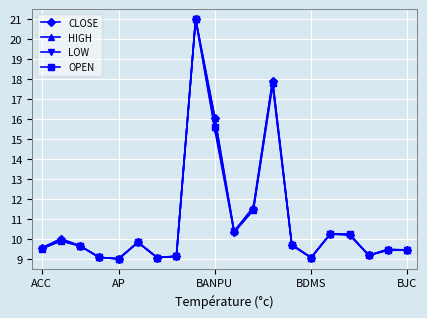

At how many categories does at least one series exceed 14?

3